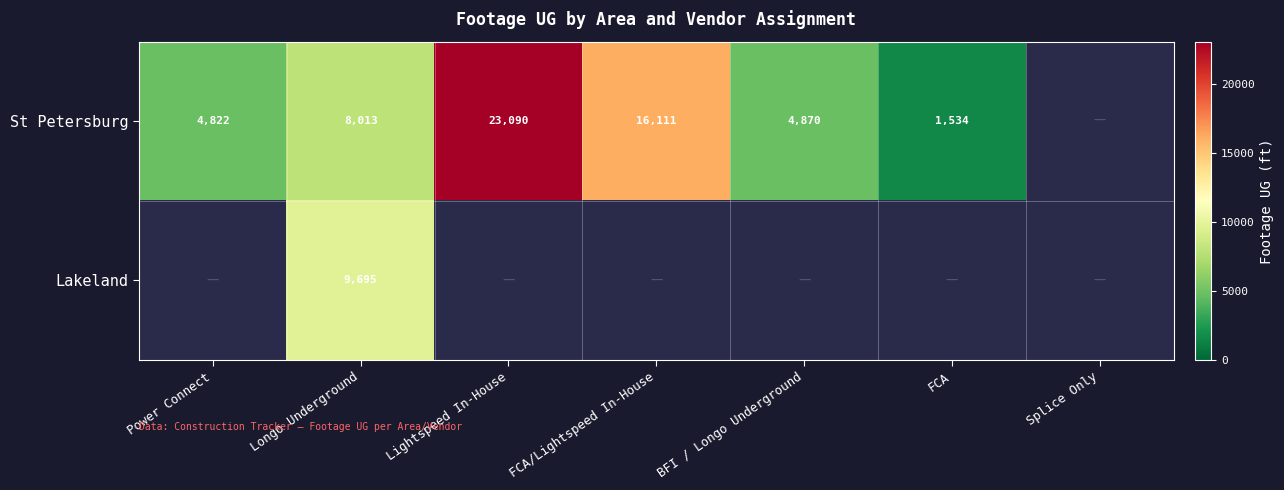

The Lakeland series shows 13504 at Longo Underground. True or false?

False